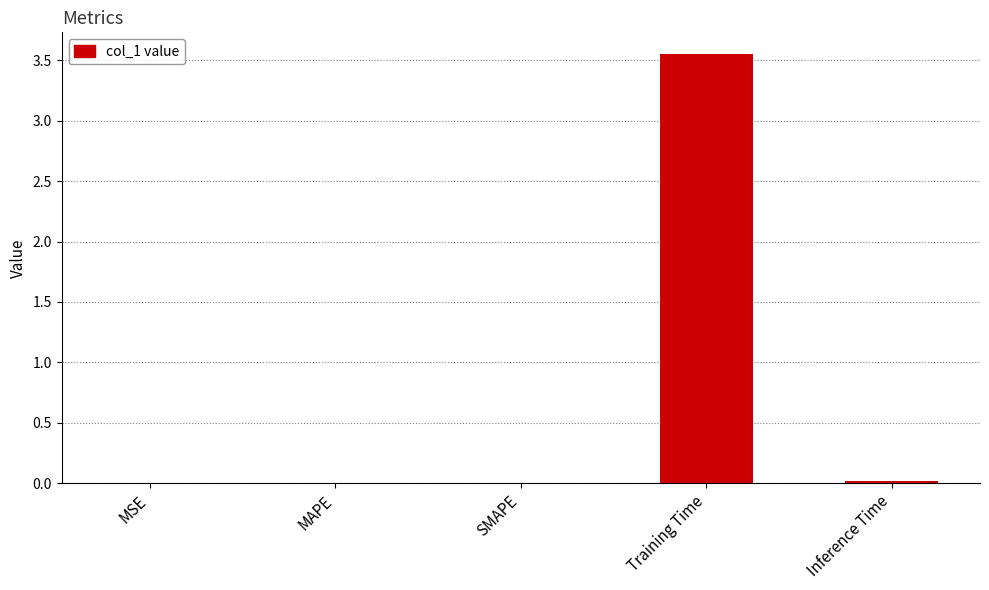

Which has a higher value, Training Time or MAPE?

Training Time